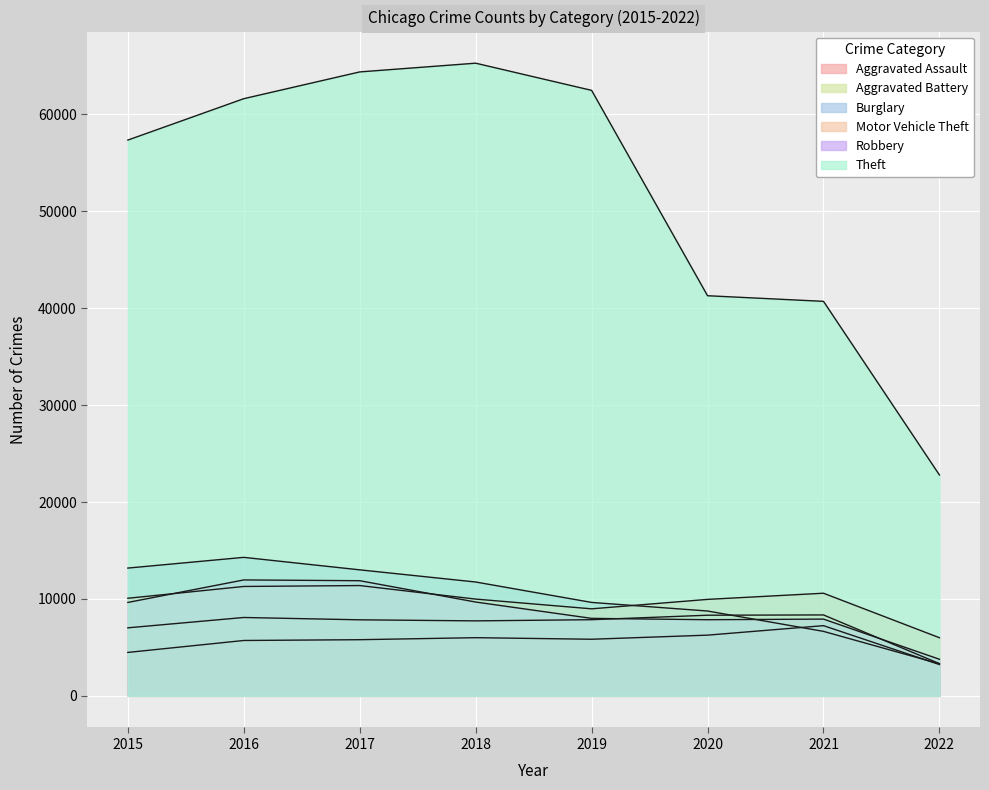

At which label does Aggravated Assault reach its minimum?

2022